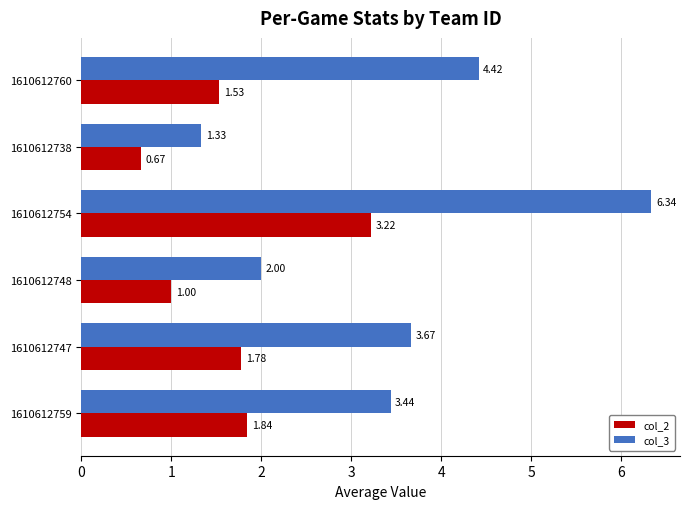

What is the total value across all series at 1610612748?

3.0